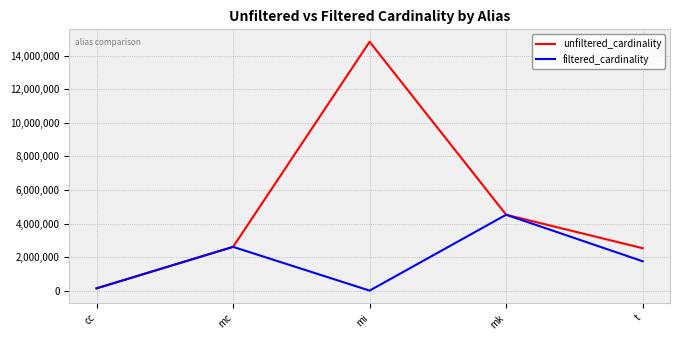

Where is filtered_cardinality nearest to the value 2262856?

mc